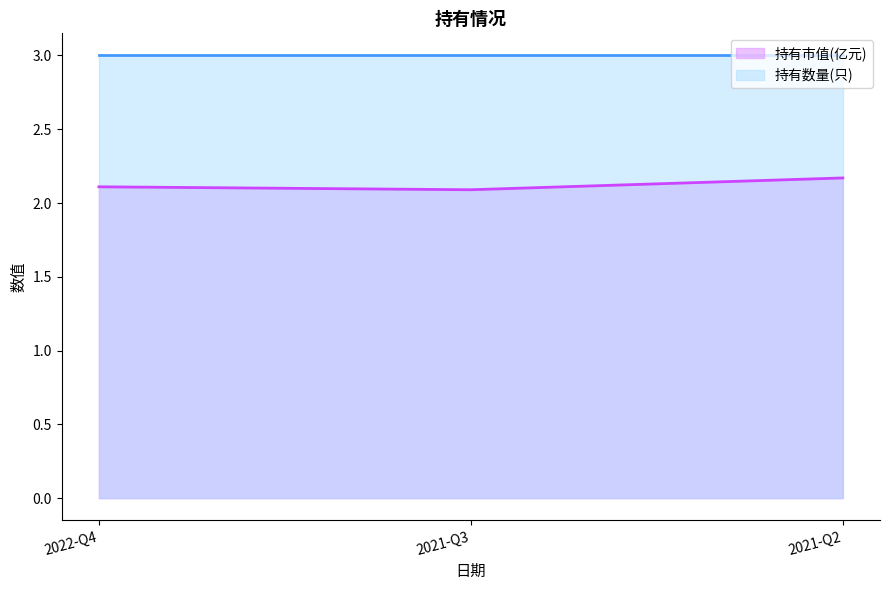

Between 2021-Q2 and 2022-Q4, which is larger?

2021-Q2